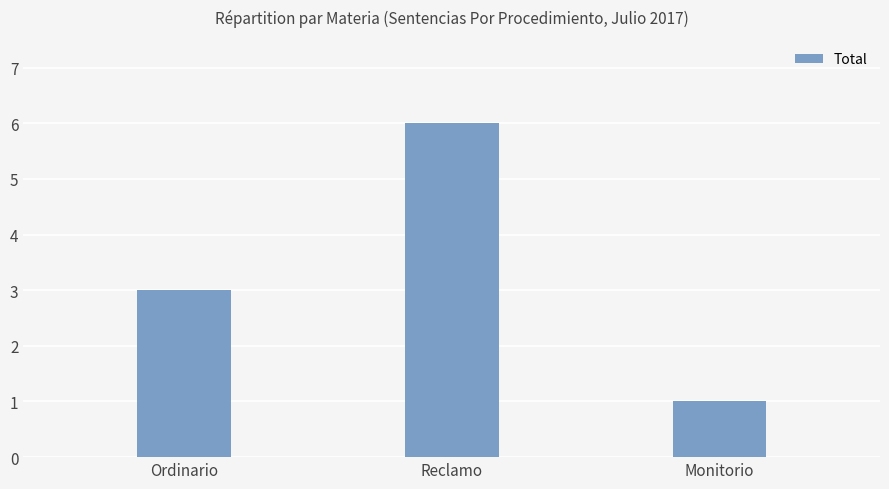

Which has a higher value, Ordinario or Monitorio?

Ordinario